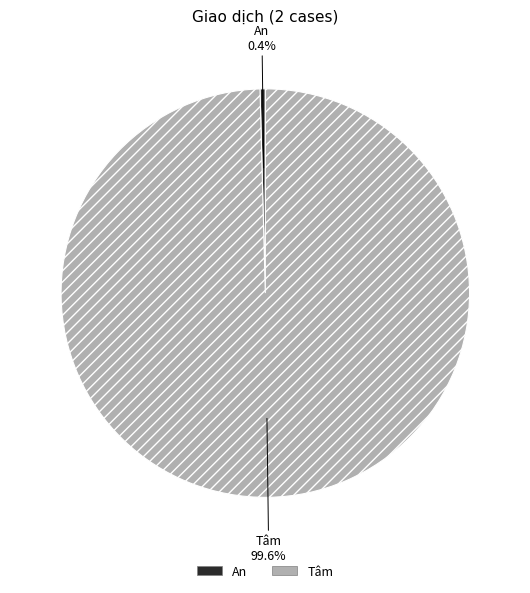

Does An account for over 50% of the chart?

No